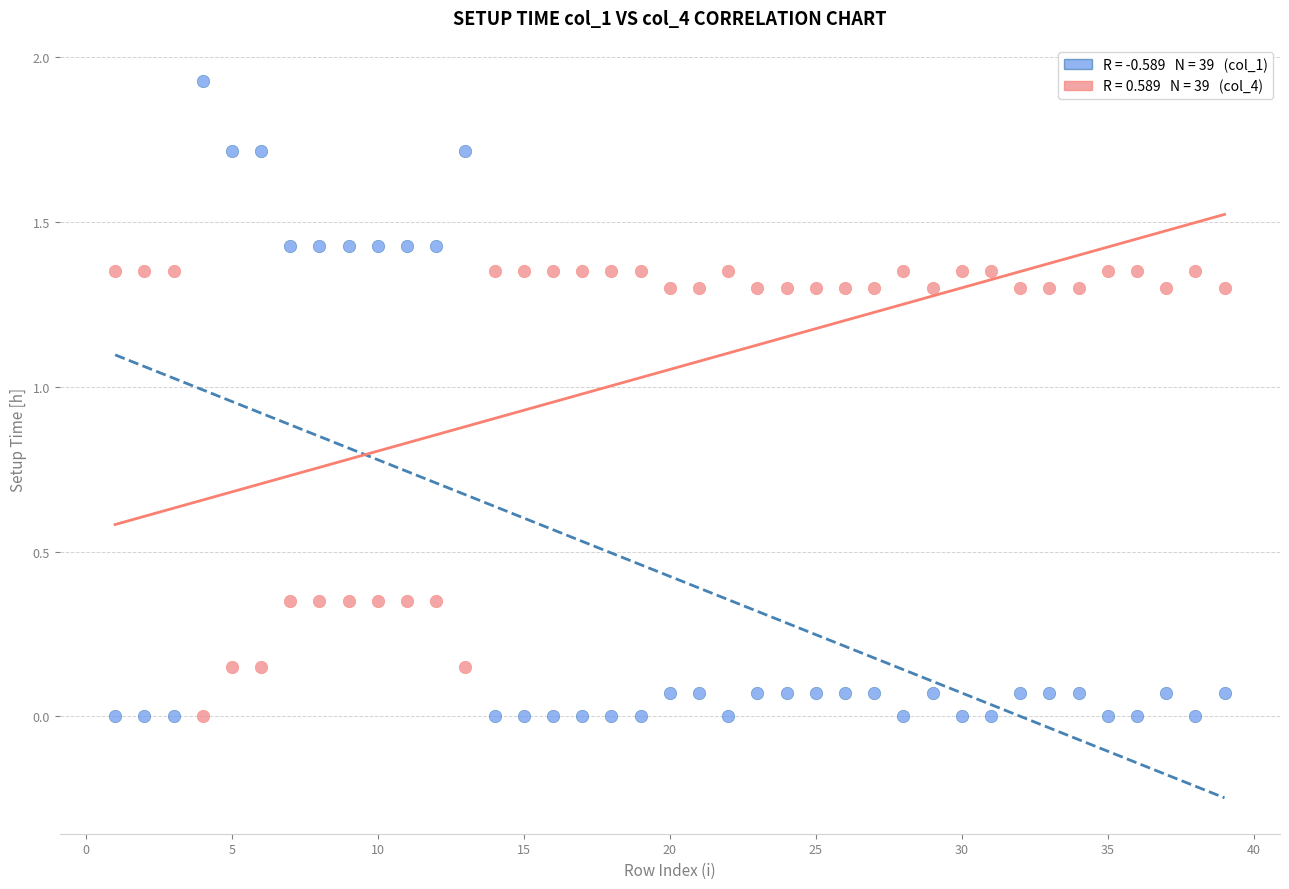

Across all data points, what is the range of X values (max minus min)?

38.0